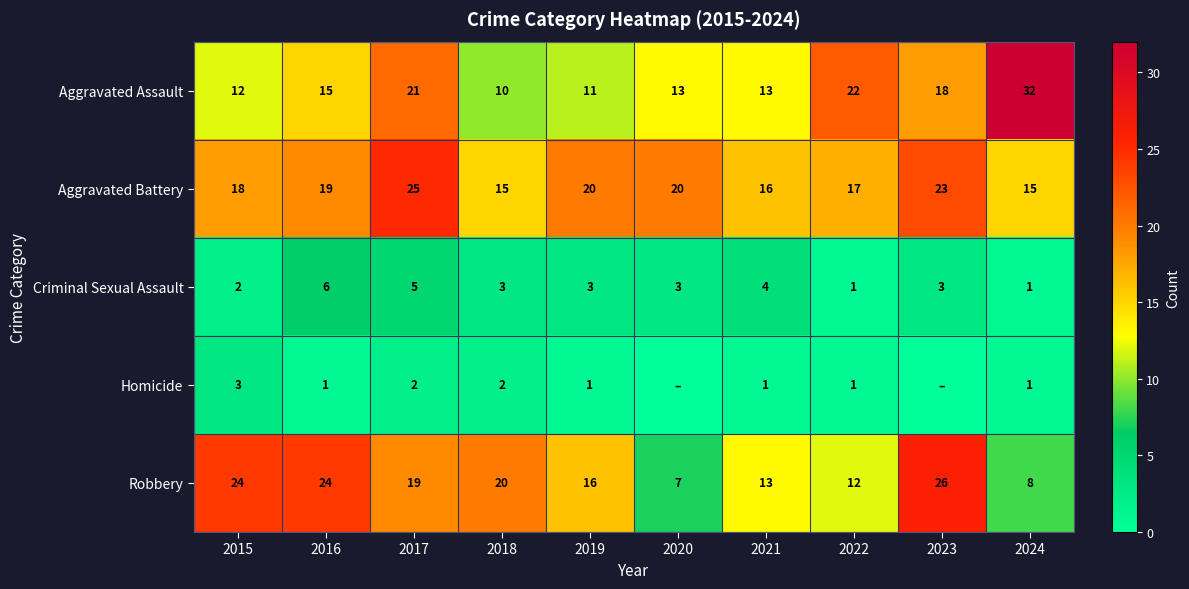

Which series has the largest total across all categories?

Aggravated Battery